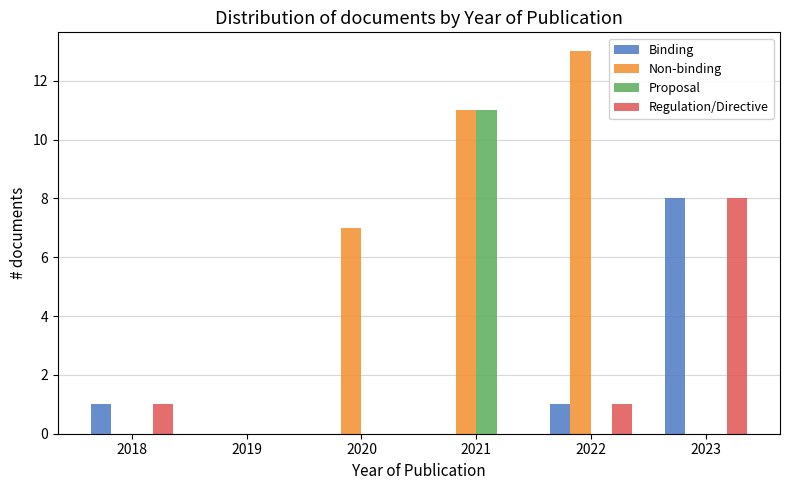

Reading left to right, transcribe all the data shown in this chart.

Binding: 2018=1	2019=0	2020=0	2021=0	2022=1	2023=8
Non-binding: 2018=0	2019=0	2020=7	2021=11	2022=13	2023=0
Proposal: 2018=0	2019=0	2020=0	2021=11	2022=0	2023=0
Regulation/Directive: 2018=1	2019=0	2020=0	2021=0	2022=1	2023=8